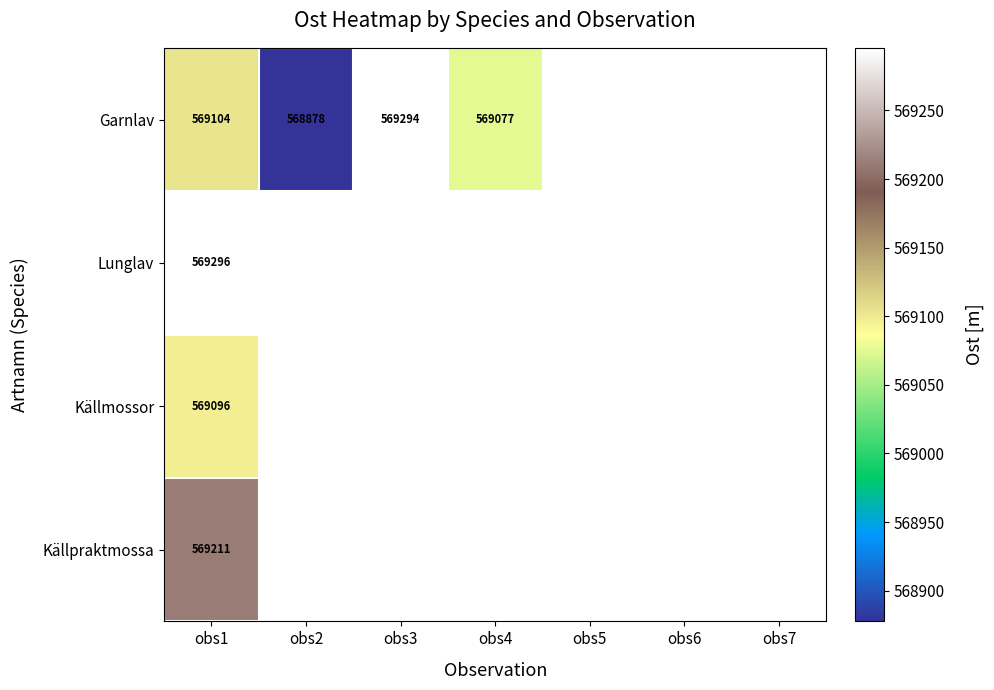

Is the value of Garnlav at obs4 greater than the value of Lunglav at obs1?

No